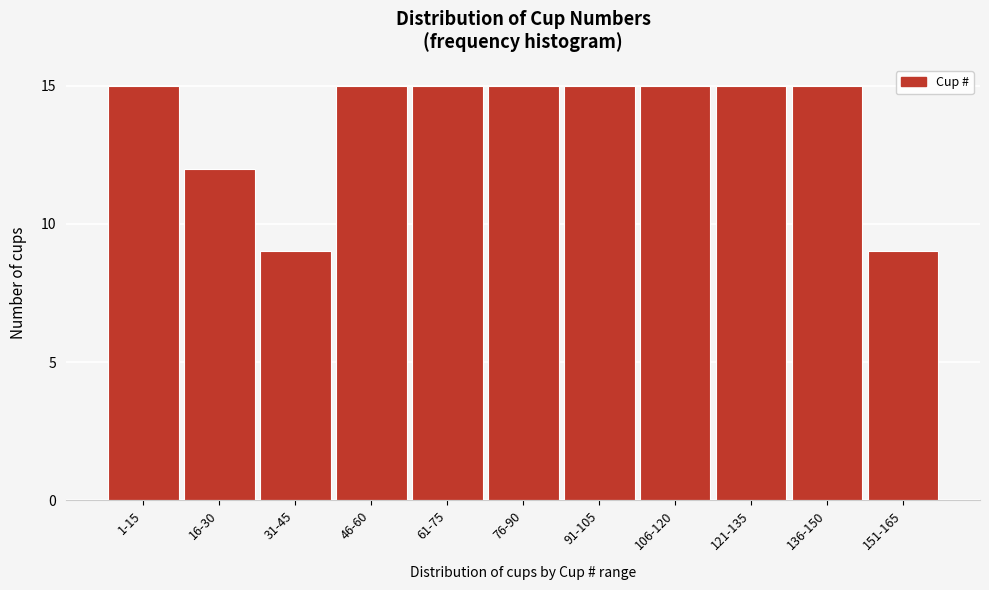

Reading left to right, extract all data points from this chart.

15	12	9	15	15	15	15	15	15	15	9